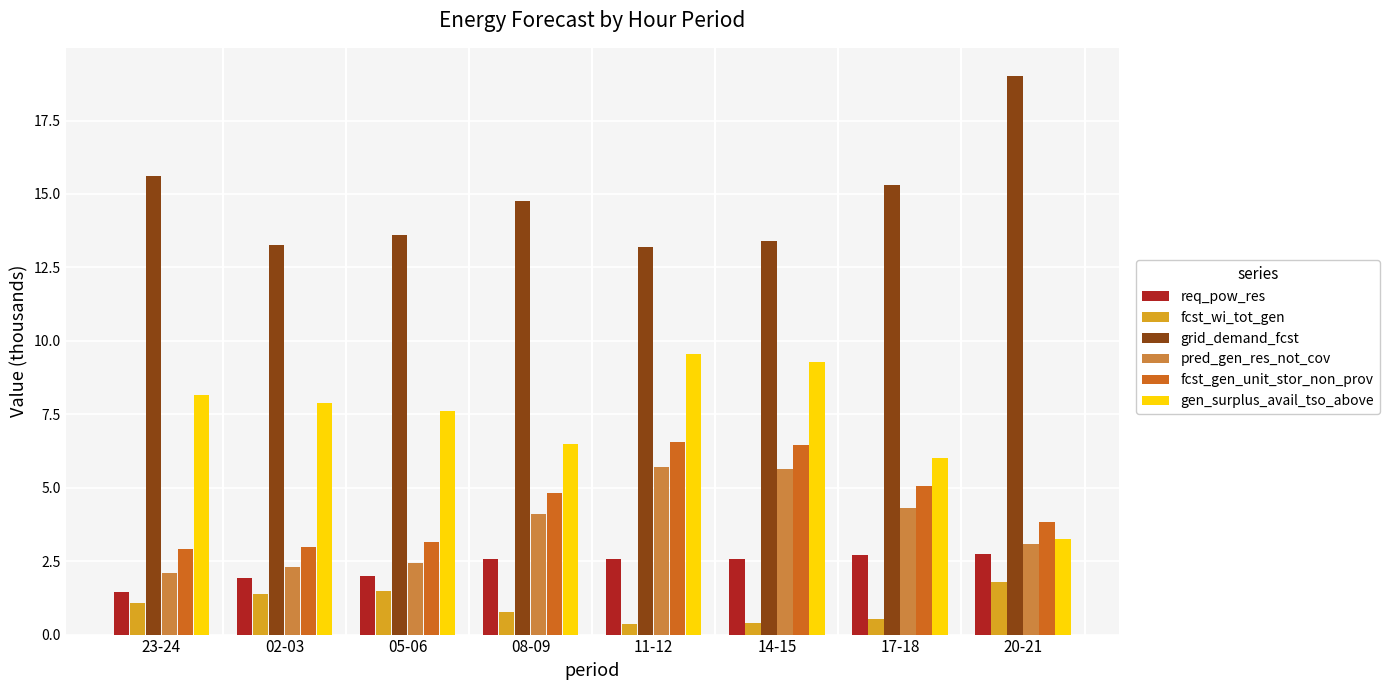

What is the approximate value of grid_demand_fcst at 14-15?

13.4